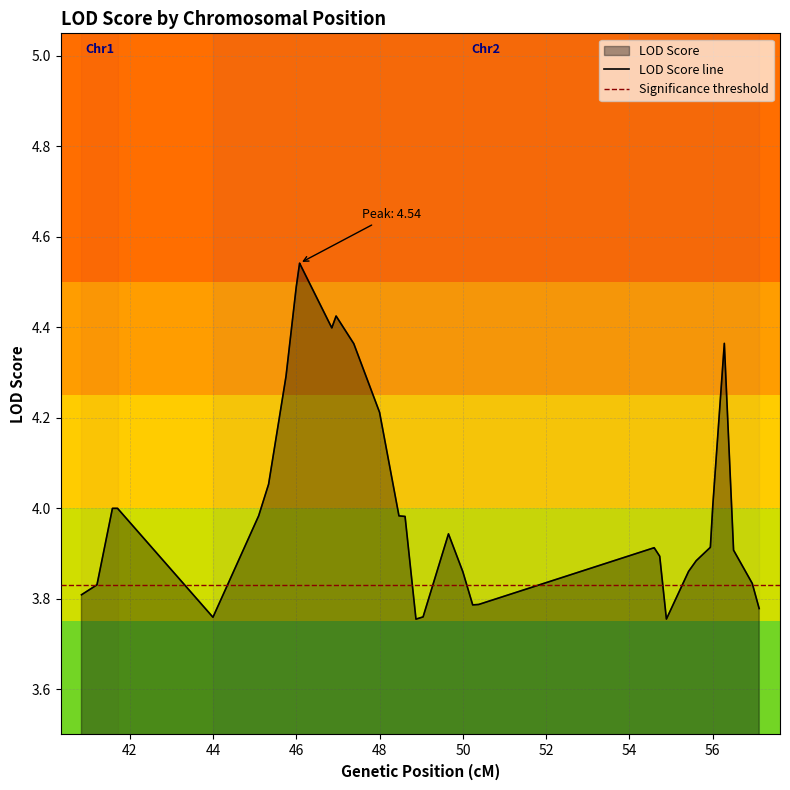

Count the number of data series in this chart.

1